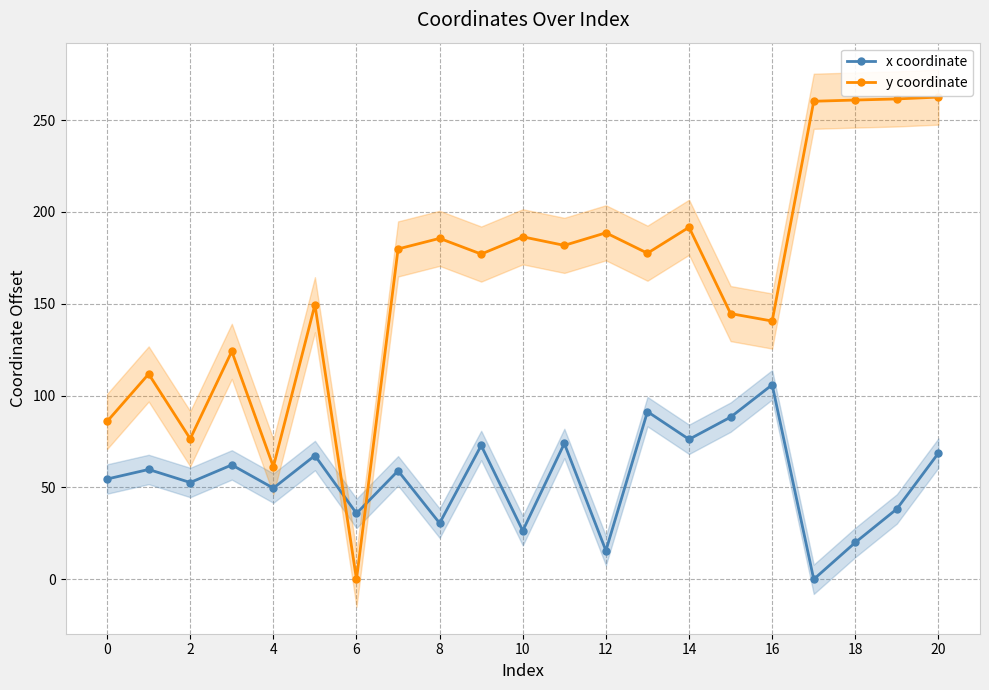

Which series has the largest total across all categories?

y coordinate